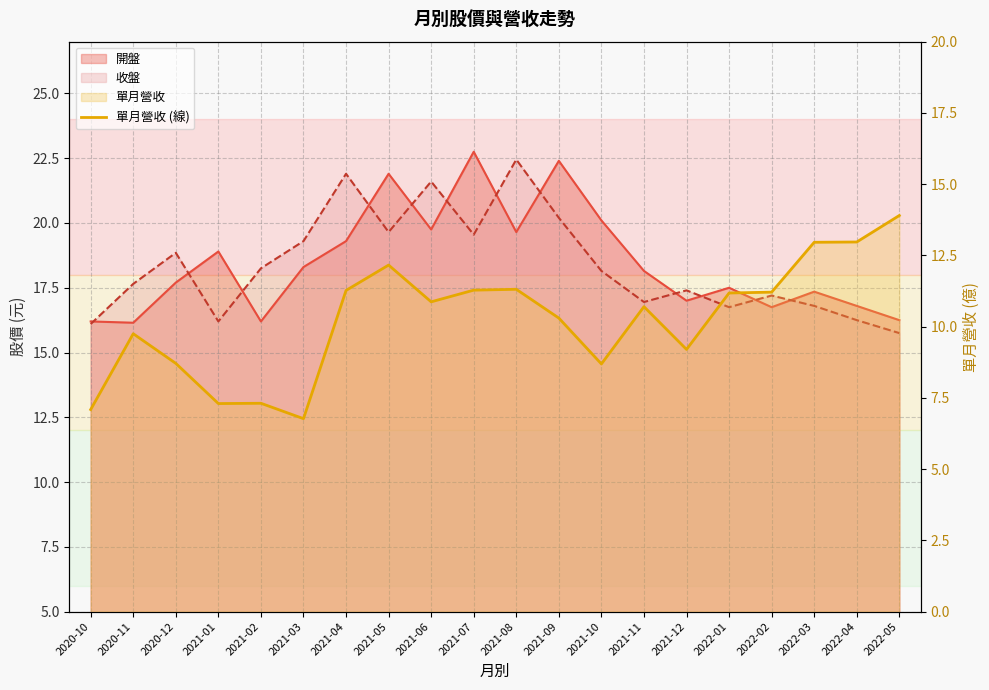

Which category has the lowest value across all series?

2021-03